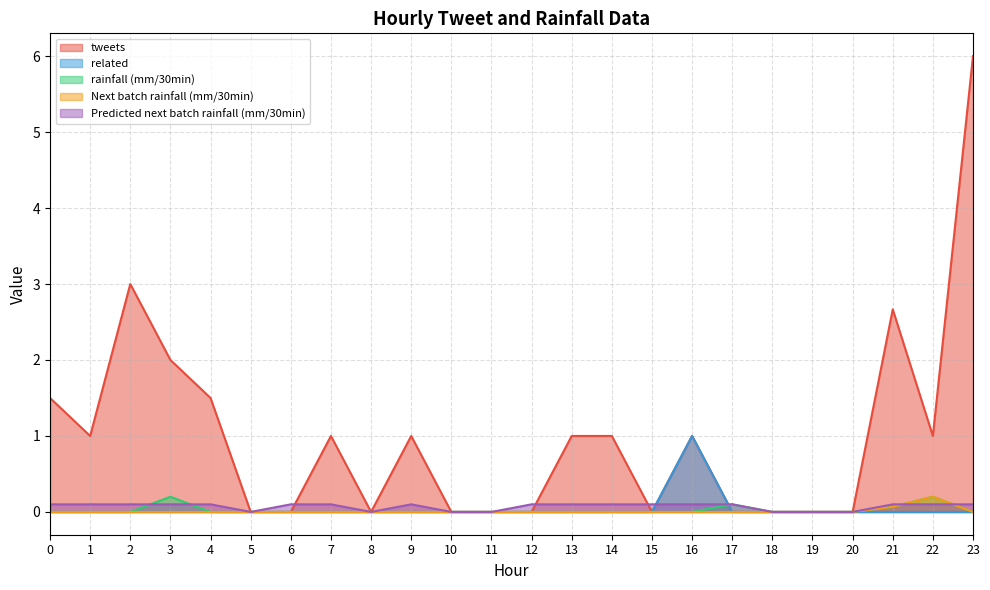

What is the highest value of the related series?

1.0